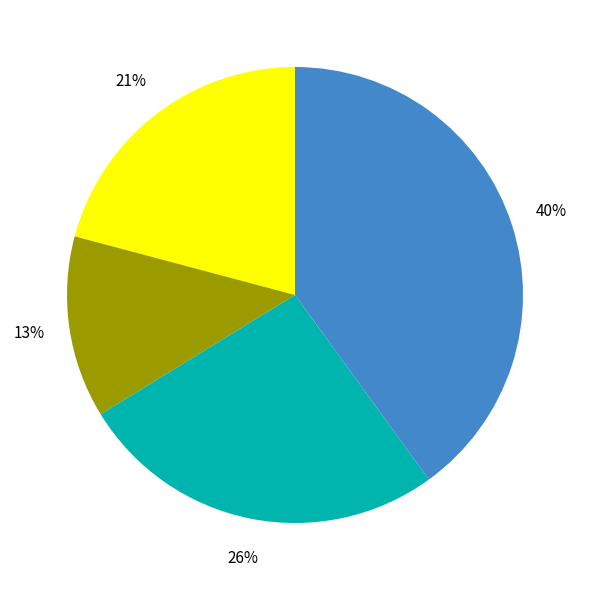

To the nearest percent, what is the average slice percentage?

25%